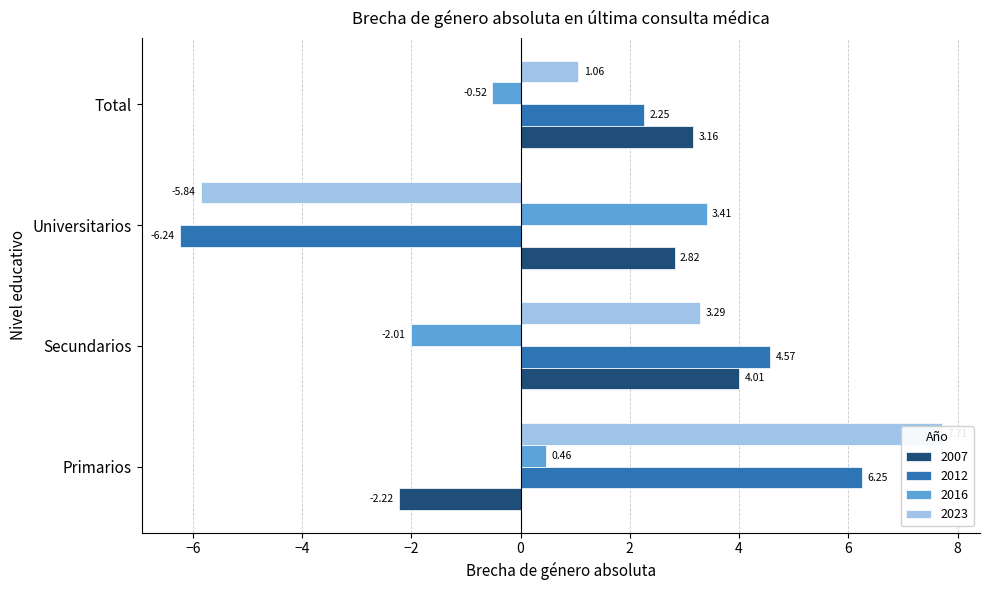

What is the label of the 3rd bar from the left?

Universitarios